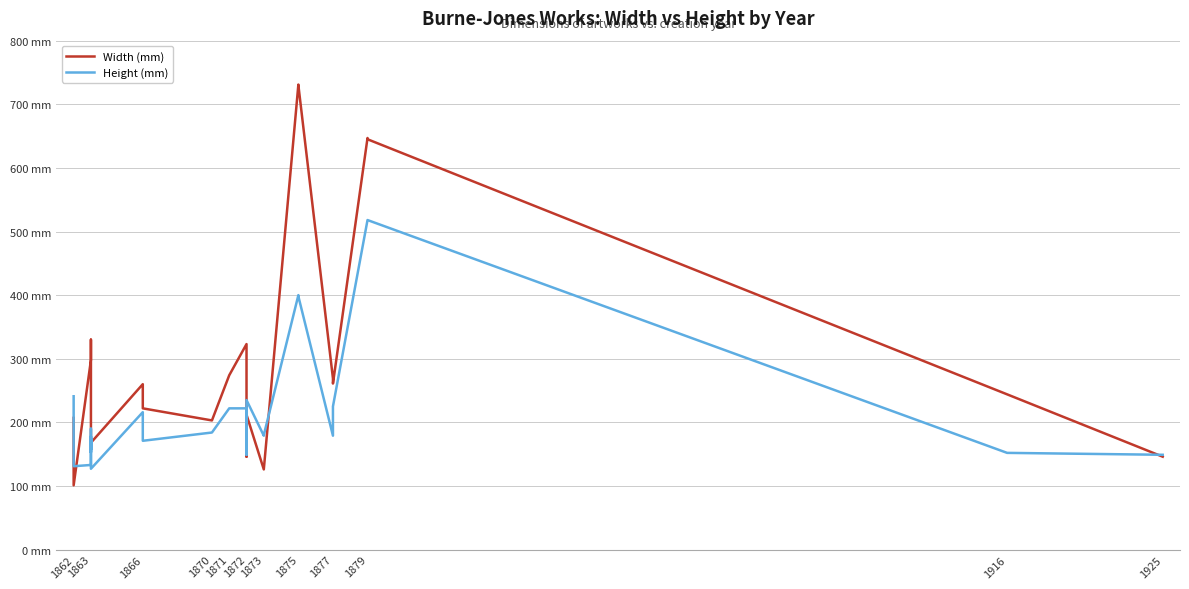

What is the value of the Height (mm) point at the 12th from the left?

216